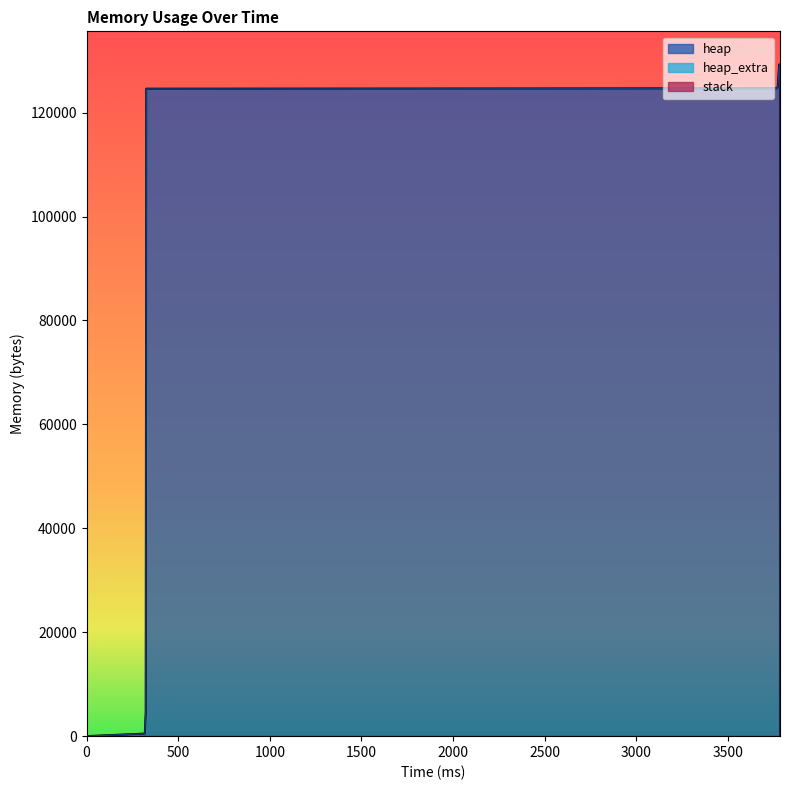

Reading left to right, extract all data points from this chart.

heap: 0=0	318=472	323=4568	326=124568	3769=124620	3771=125092	3779=129188	3782=129188	3782=125092	3783=124620	3783=120524	3783=120052	3783=120000	3783=0
heap_extra: 0=0	318=16	323=24	326=32	3769=52	3771=68	3779=76	3782=76	3782=68	3783=52	3783=44	3783=28	3783=8	3783=0
stack: 0=0	318=0	323=0	326=0	3769=0	3771=0	3779=0	3782=0	3782=0	3783=0	3783=0	3783=0	3783=0	3783=0